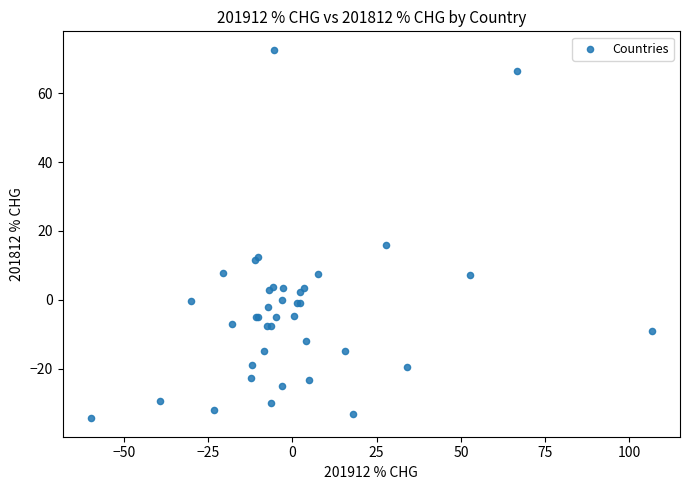

What Y value in the scatter plot is closest to 19?

15.9